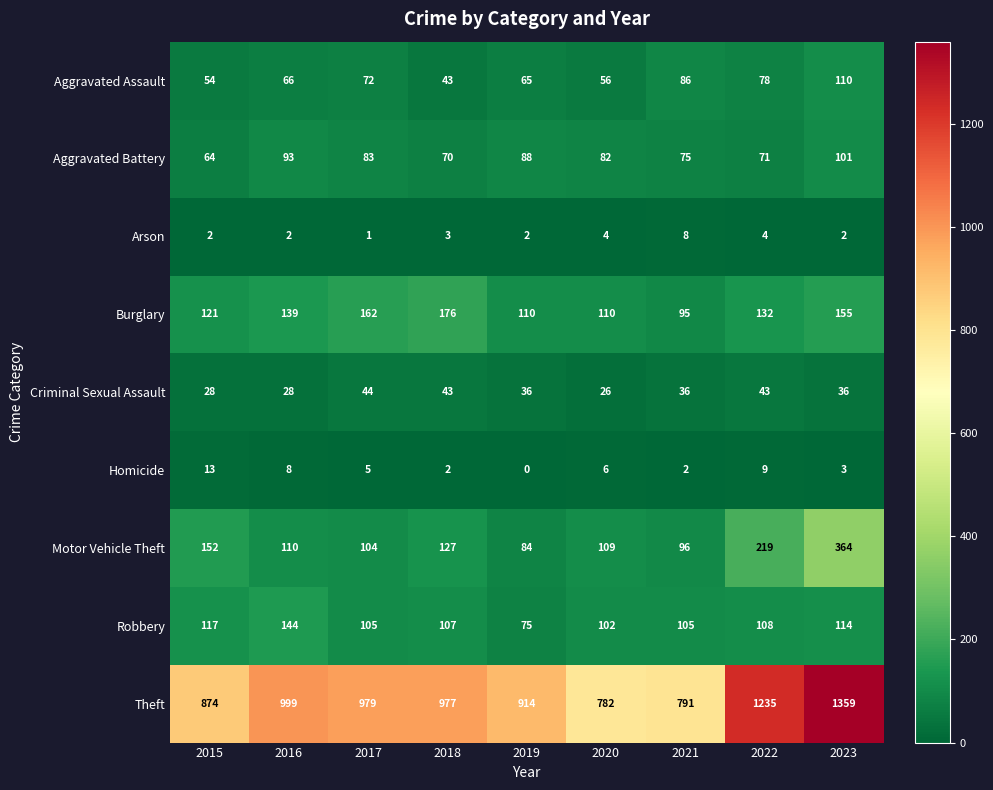

Rank the series by their maximum value, from lowest to highest.

Arson, Homicide, Criminal Sexual Assault, Aggravated Battery, Aggravated Assault, Robbery, Burglary, Motor Vehicle Theft, Theft